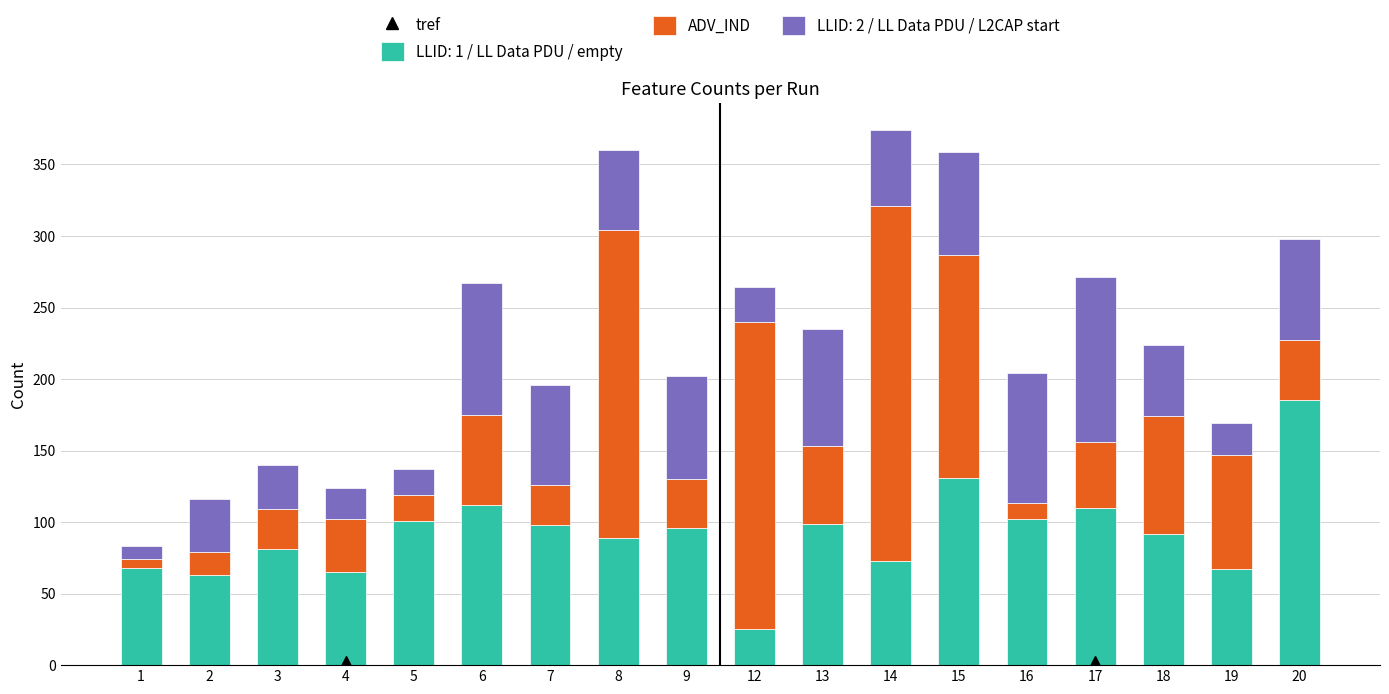

The value of LLID: 1 / LL Data PDU / empty at 2 is 63. True or false?

True